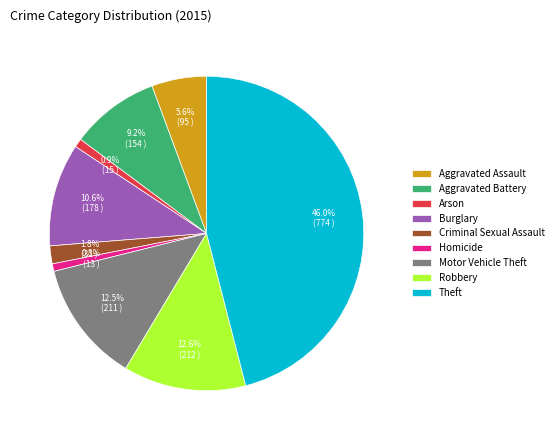

To the nearest percent, what percentage of the pie is Robbery?

13%